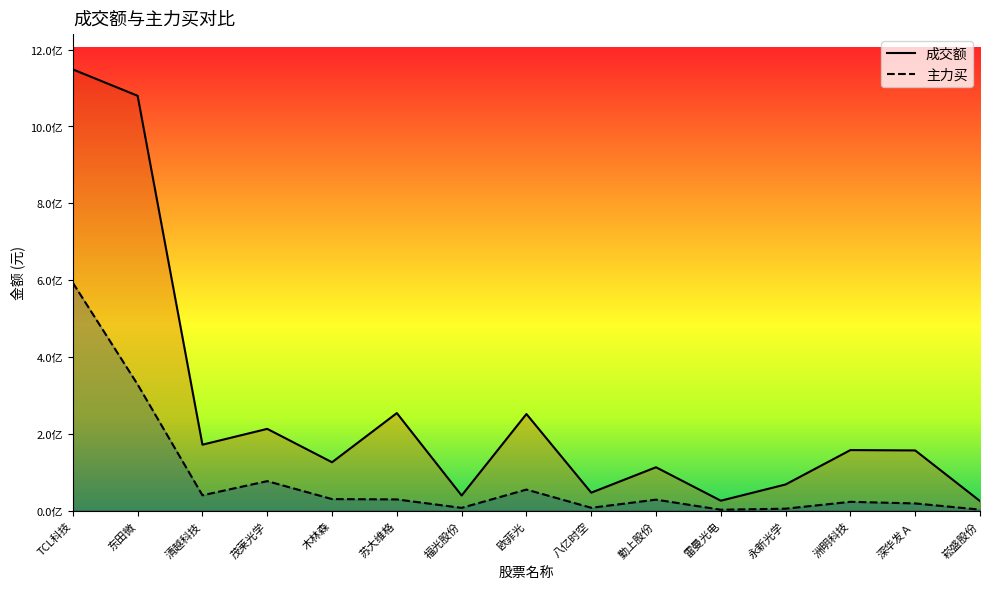

The 主力买 series shows 593174744 at TCL科技. True or false?

True